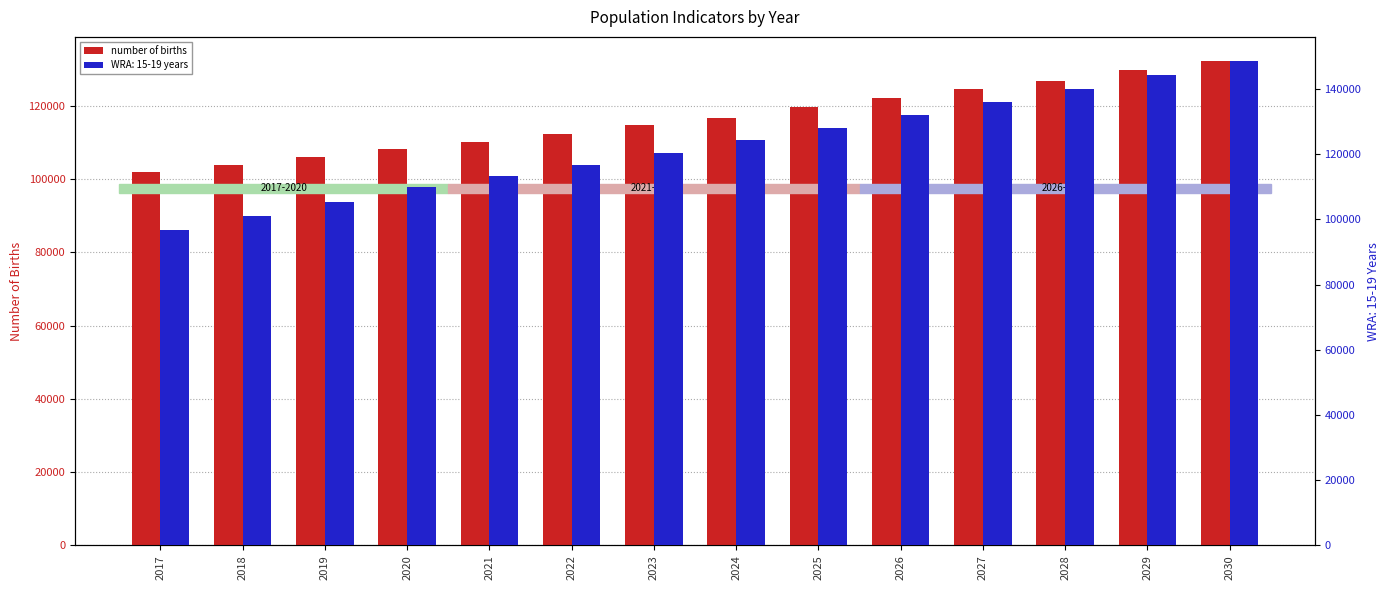

Approximately how many times larger is the value at 2023 compared to 2017?

1.1